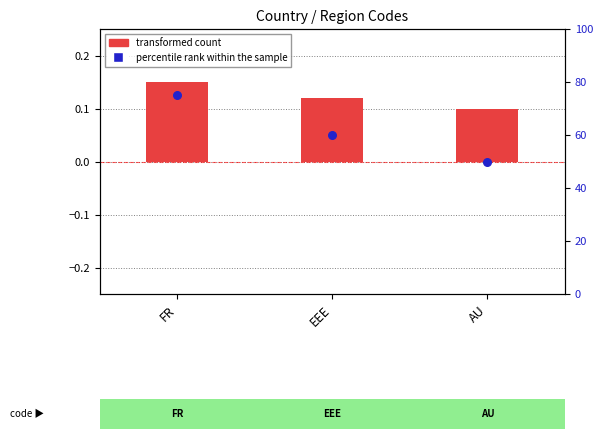

Is the value of transformed count at FR greater than the value of percentile rank within the sample at EEE?

No